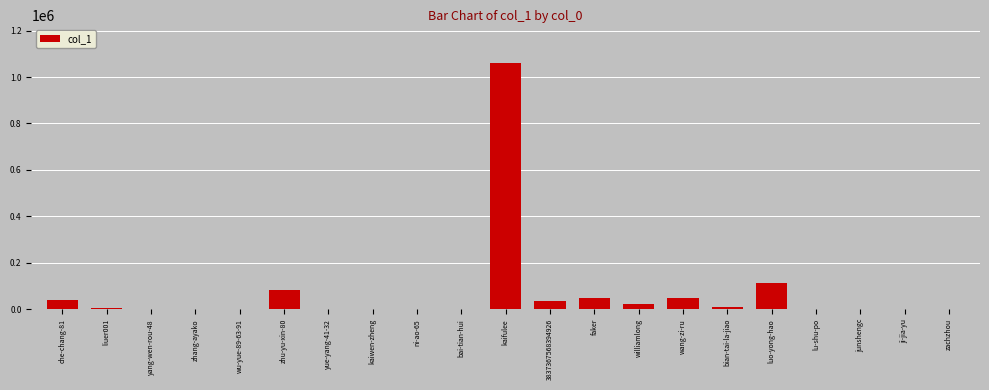

What is the ratio of the value at 3837367568394926 to the value at che-chang-81?

0.9